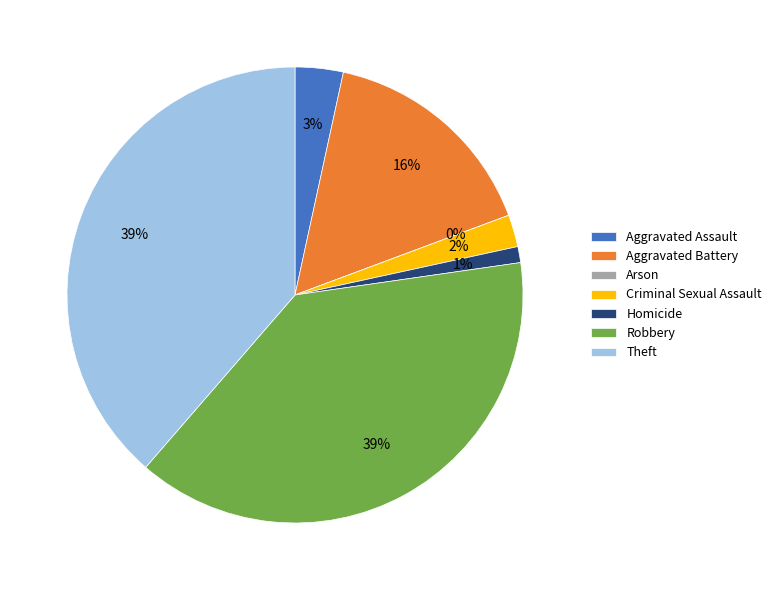

To the nearest percent, what is the average slice percentage?

14%